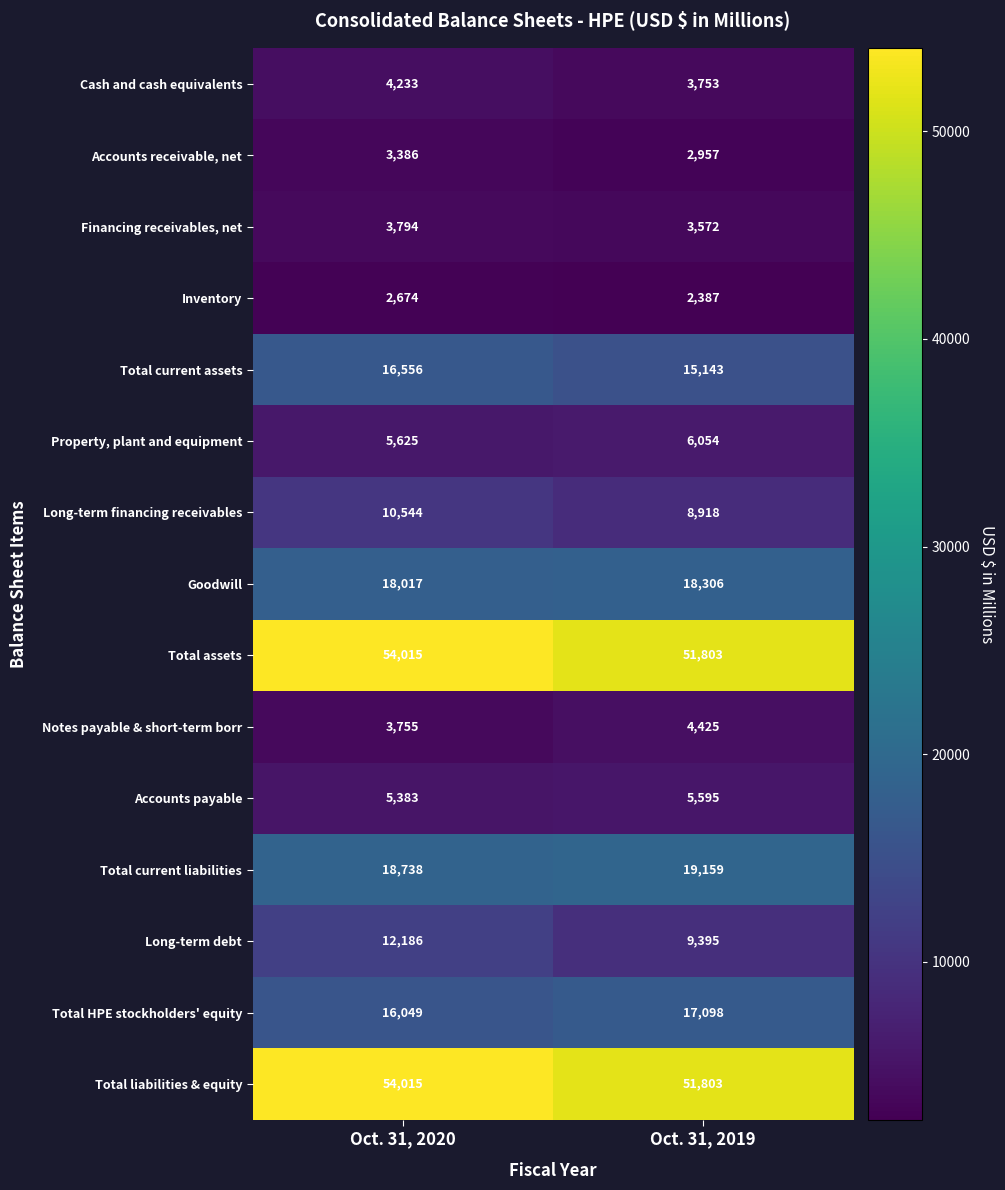

Reading right to left, what are all the values shown in this chart?

Cash and cash equivalents: 3753	4233
Accounts receivable, net: 2957	3386
Financing receivables, net: 3572	3794
Inventory: 2387	2674
Total current assets: 15143	16556
Property, plant and equipment: 6054	5625
Long-term financing receivables: 8918	10544
Goodwill: 18306	18017
Total assets: 51803	54015
Notes payable & short-term borr: 4425	3755
Accounts payable: 5595	5383
Total current liabilities: 19159	18738
Long-term debt: 9395	12186
Total HPE stockholders' equity: 17098	16049
Total liabilities & equity: 51803	54015